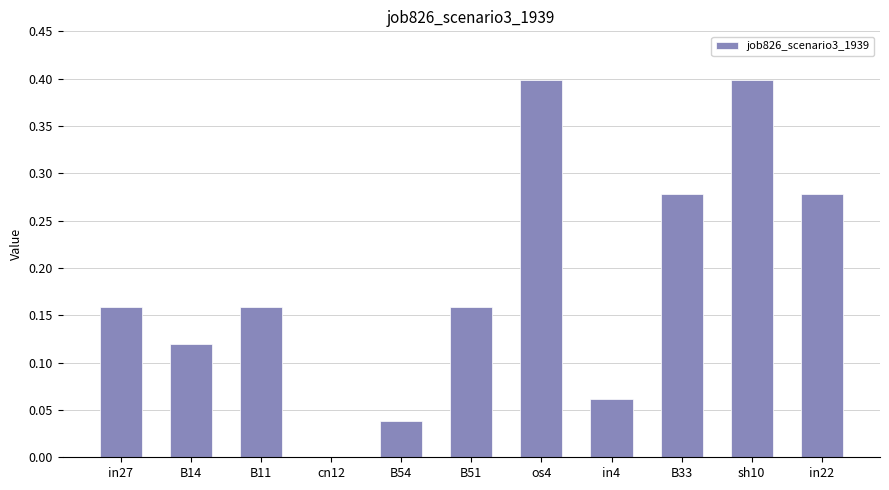

What is the change in value from B11 to in22?

+0.1